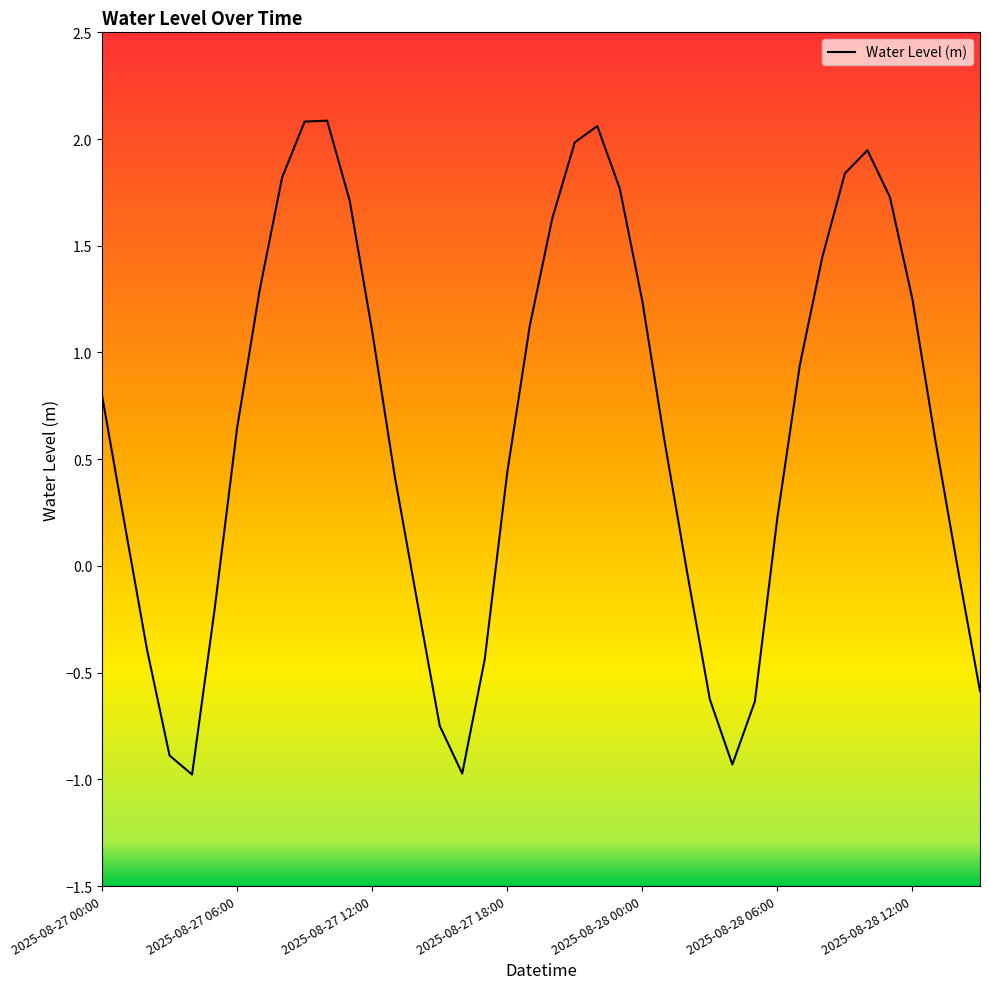

What is the sum of all values?

25.4